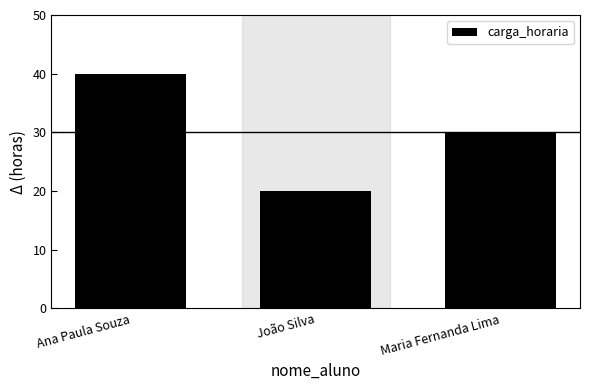

How many values are between 20 and 40?

3